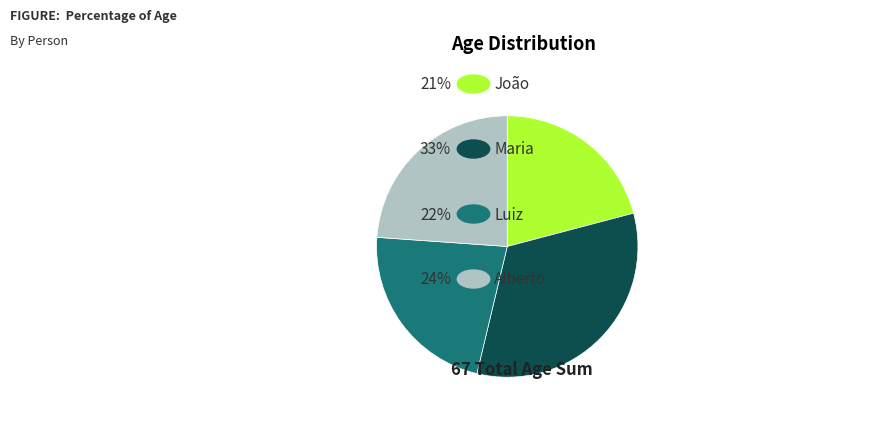

Is there a majority slice in this chart?

No